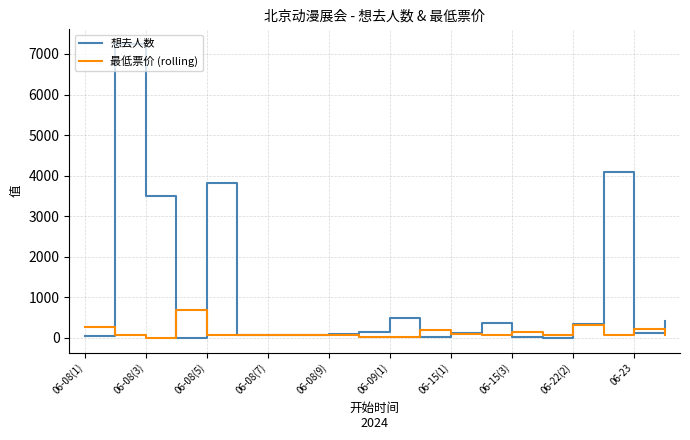

Which series has the widest spread of values?

想去人数